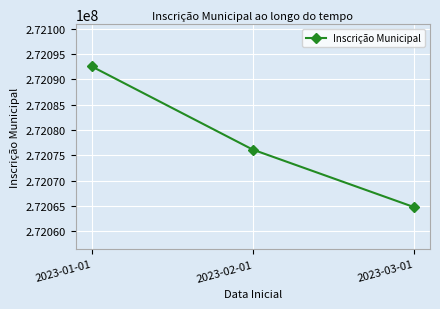

Reading left to right, transcribe all the data shown in this chart.

272092541	272076120	272064785